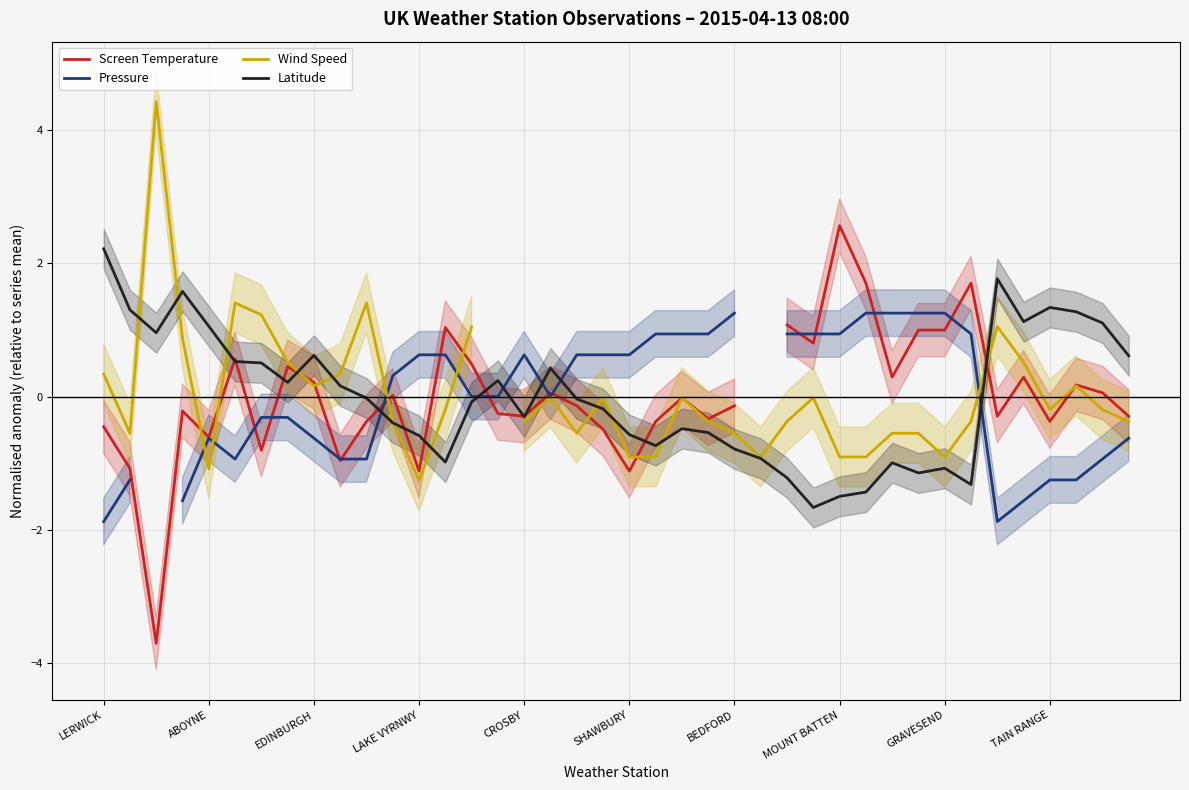

What is the maximum value for Latitude?

2.2